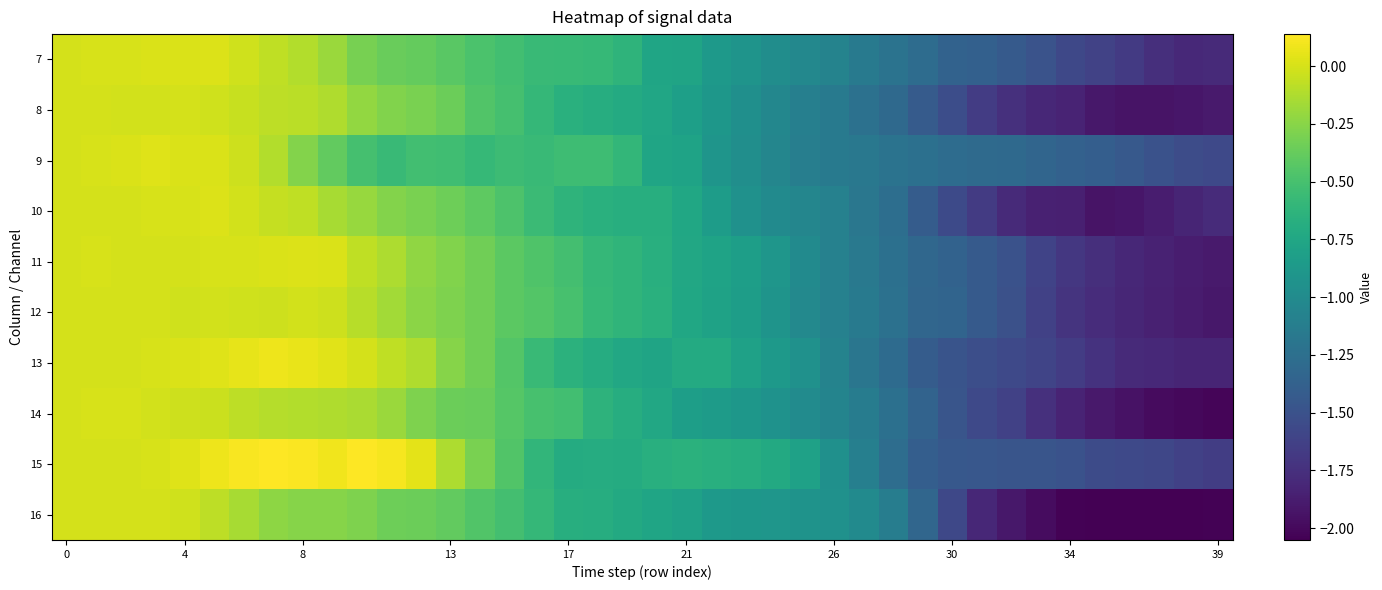

Reading right to left, extract all data points from this chart.

row_0: -1.8	-1.8	-1.8	-1.7	-1.6	-1.6	-1.5	-1.4	-1.4	-1.4	-1.3	-1.2	-1.2	-1.1	-1.0	-1.0	-0.9	-0.9	-0.8	-0.8	-0.6	-0.6	-0.6	-0.6	-0.5	-0.5	-0.4	-0.4	-0.4	-0.3	-0.2	-0.1	-0.1	-0.0	0.0	0.0	0.0	0.0	0.0	0.0
row_1: -1.9	-1.9	-1.9	-1.9	-1.9	-1.8	-1.8	-1.7	-1.7	-1.5	-1.4	-1.3	-1.2	-1.2	-1.1	-1.0	-1.0	-0.9	-0.8	-0.8	-0.7	-0.7	-0.7	-0.6	-0.5	-0.5	-0.4	-0.3	-0.3	-0.2	-0.1	-0.1	-0.1	-0.0	-0.0	-0.0	-0.0	-0.0	-0.0	0.0
row_2: -1.6	-1.5	-1.5	-1.4	-1.4	-1.4	-1.3	-1.3	-1.3	-1.3	-1.2	-1.2	-1.2	-1.1	-1.1	-1.0	-1.0	-0.9	-0.8	-0.8	-0.6	-0.5	-0.5	-0.6	-0.5	-0.6	-0.5	-0.5	-0.6	-0.5	-0.4	-0.3	-0.1	-0.0	0.0	0.0	0.0	0.0	0.0	0.0
row_3: -1.8	-1.8	-1.9	-1.9	-1.9	-1.9	-1.8	-1.8	-1.7	-1.6	-1.4	-1.3	-1.2	-1.1	-1.0	-1.0	-0.9	-0.8	-0.8	-0.7	-0.7	-0.7	-0.6	-0.6	-0.5	-0.4	-0.3	-0.3	-0.3	-0.2	-0.1	-0.1	-0.1	-0.0	0.0	0.0	0.0	-0.0	-0.0	0.0
row_4: -1.9	-1.9	-1.8	-1.8	-1.8	-1.7	-1.6	-1.5	-1.4	-1.4	-1.3	-1.2	-1.2	-1.1	-1.0	-0.9	-0.8	-0.8	-0.7	-0.7	-0.6	-0.6	-0.5	-0.5	-0.4	-0.3	-0.3	-0.2	-0.1	-0.1	0.0	0.0	0.0	0.0	0.0	-0.0	-0.0	-0.0	0.0	0.0
row_5: -1.9	-1.9	-1.9	-1.8	-1.8	-1.7	-1.6	-1.5	-1.4	-1.3	-1.3	-1.2	-1.2	-1.1	-1.0	-0.9	-0.8	-0.8	-0.7	-0.7	-0.6	-0.6	-0.5	-0.4	-0.4	-0.3	-0.3	-0.2	-0.2	-0.1	-0.0	-0.0	-0.0	-0.0	-0.0	-0.0	-0.0	-0.0	0.0	0.0
row_6: -1.8	-1.8	-1.8	-1.8	-1.7	-1.7	-1.6	-1.6	-1.5	-1.5	-1.4	-1.3	-1.2	-1.1	-0.9	-0.9	-0.8	-0.7	-0.7	-0.8	-0.7	-0.7	-0.6	-0.6	-0.4	-0.3	-0.3	-0.1	-0.1	-0.0	0.0	0.1	0.1	0.1	0.0	0.0	0.0	-0.0	-0.0	0.0
row_7: -2.0	-2.0	-2.0	-1.9	-1.9	-1.8	-1.7	-1.6	-1.6	-1.5	-1.4	-1.2	-1.1	-1.1	-1.0	-0.9	-0.9	-0.9	-0.8	-0.7	-0.7	-0.6	-0.5	-0.5	-0.4	-0.4	-0.4	-0.3	-0.2	-0.1	-0.1	-0.1	-0.1	-0.1	-0.0	-0.0	-0.0	0.0	0.0	0.0
row_8: -1.7	-1.6	-1.6	-1.6	-1.5	-1.5	-1.5	-1.5	-1.5	-1.4	-1.4	-1.3	-1.1	-1.0	-0.8	-0.7	-0.7	-0.7	-0.6	-0.7	-0.7	-0.7	-0.7	-0.6	-0.5	-0.3	-0.1	0.0	0.1	0.1	0.1	0.1	0.1	0.1	0.1	0.0	0.0	-0.0	-0.0	0.0
row_9: -2.0	-2.0	-2.0	-2.1	-2.0	-2.0	-2.0	-1.9	-1.8	-1.6	-1.3	-1.1	-1.0	-0.9	-0.9	-0.9	-0.9	-0.9	-0.8	-0.8	-0.7	-0.7	-0.7	-0.6	-0.5	-0.5	-0.4	-0.4	-0.3	-0.3	-0.3	-0.3	-0.2	-0.1	-0.1	-0.0	-0.0	0.0	0.0	0.0